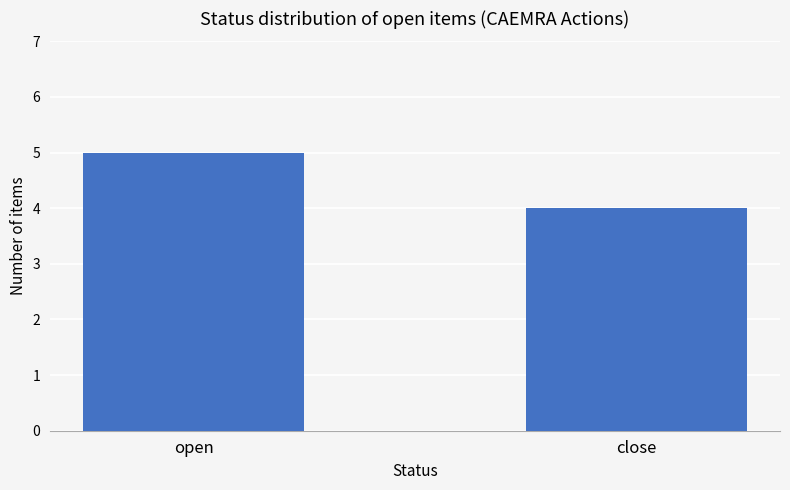

How many data points are less than 5?

1